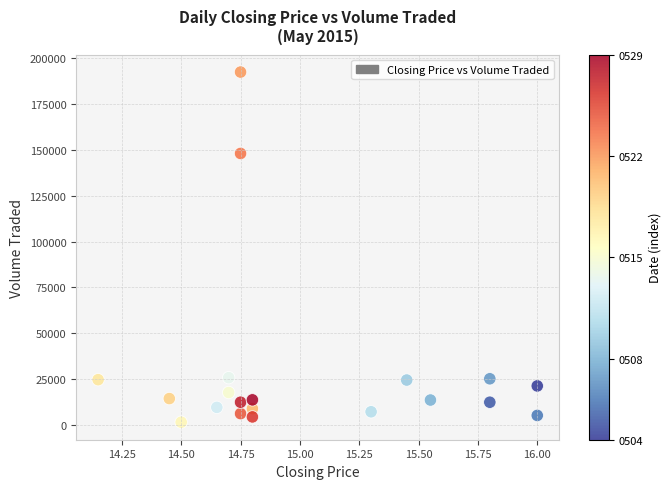

What Y value in the scatter plot is closest to 97000?

148100